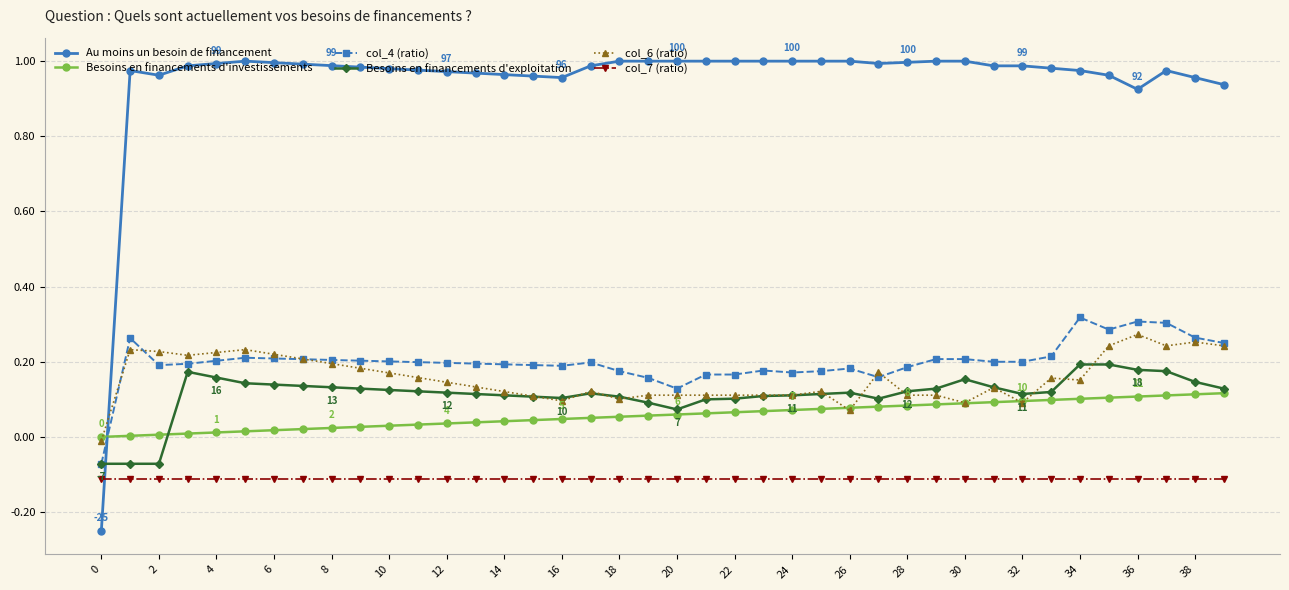

How many data points in Au moins un besoin de financement are above 0?

39